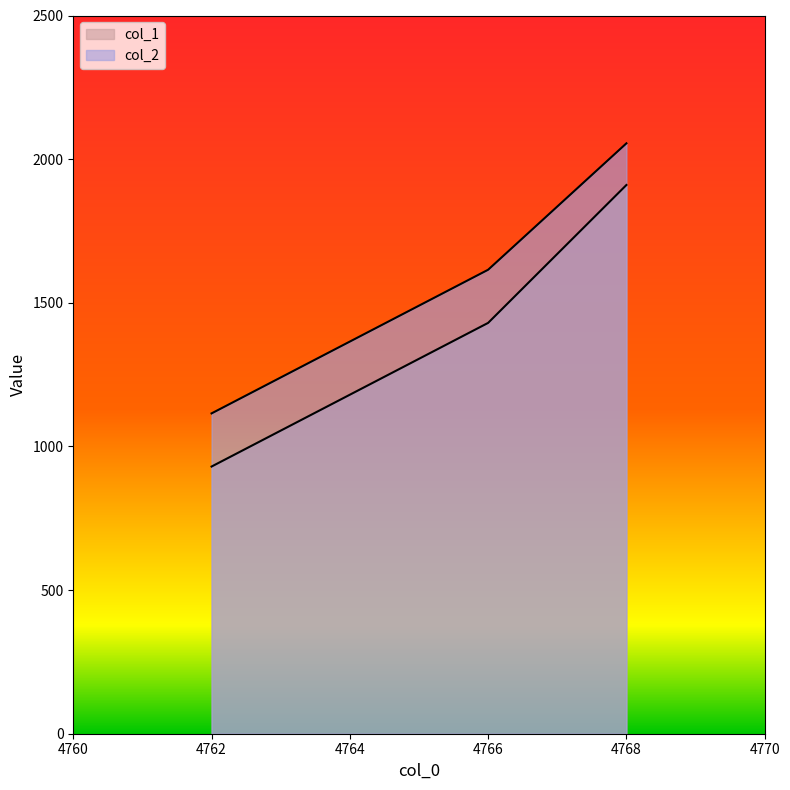

At which category is the sum across all series the highest?

4768